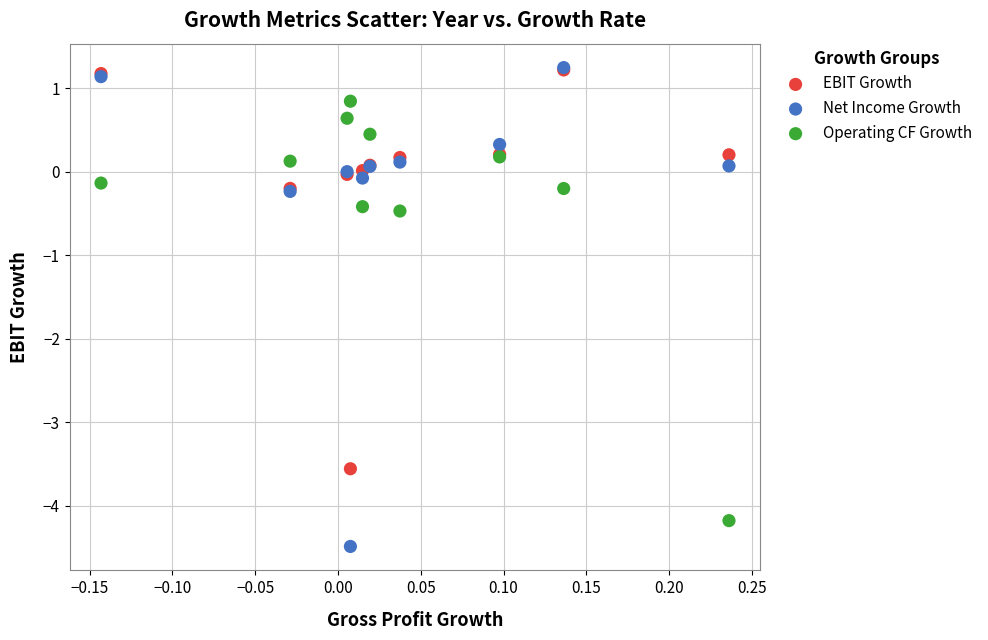

Which series reaches the minimum Y coordinate?

Net Income Growth